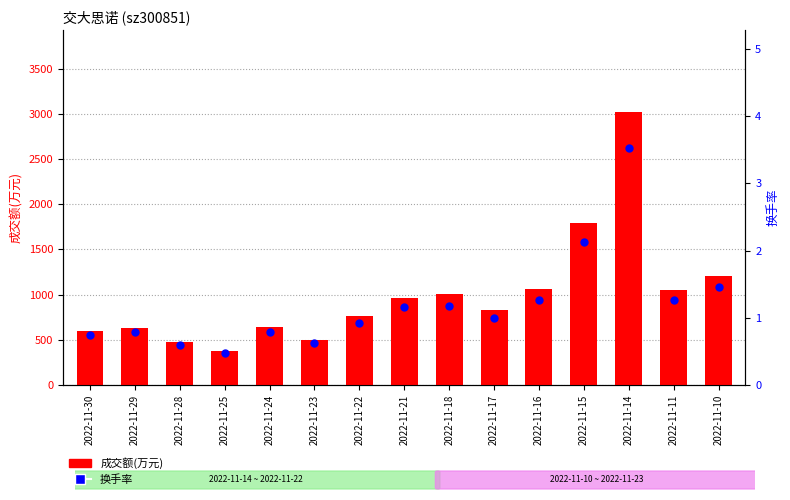

At how many categories does at least one series exceed 1507?

2